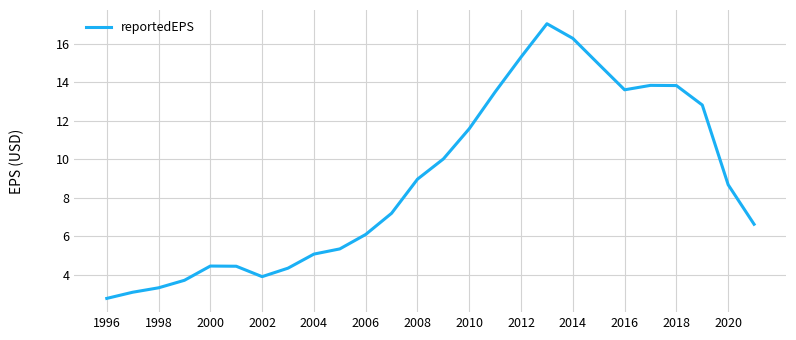

What is the smallest value displayed?

2.8